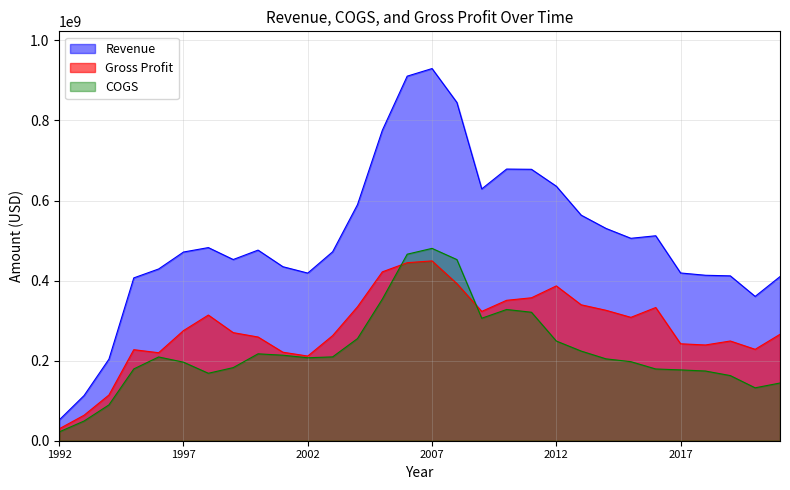

What is the value of the COGS point at the 11th from the left?

207236000